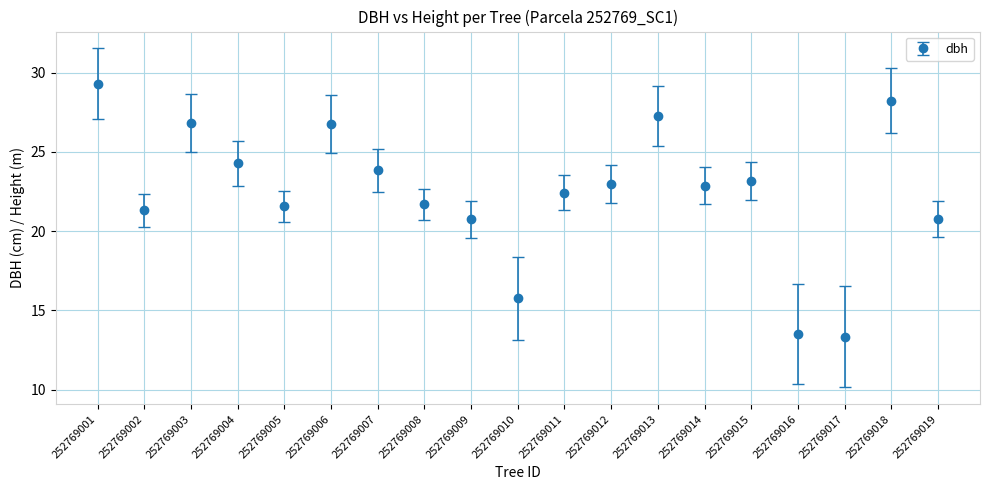

What is the maximum value shown in the chart?

29.3